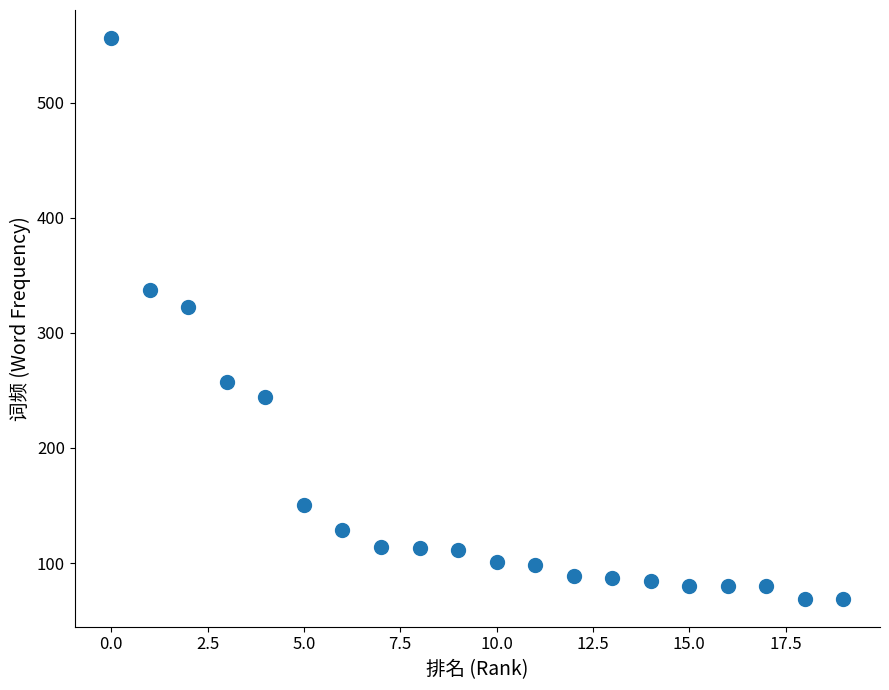

What is the range of Y values (max minus min)?

487